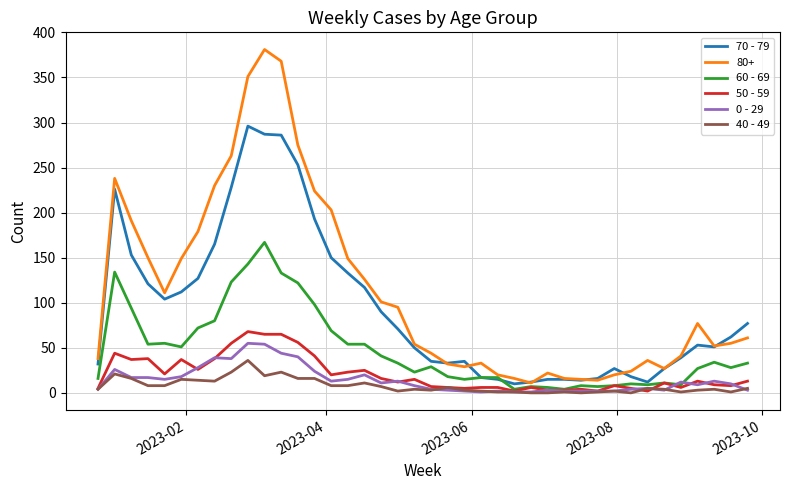

What is the greatest value displayed?

381